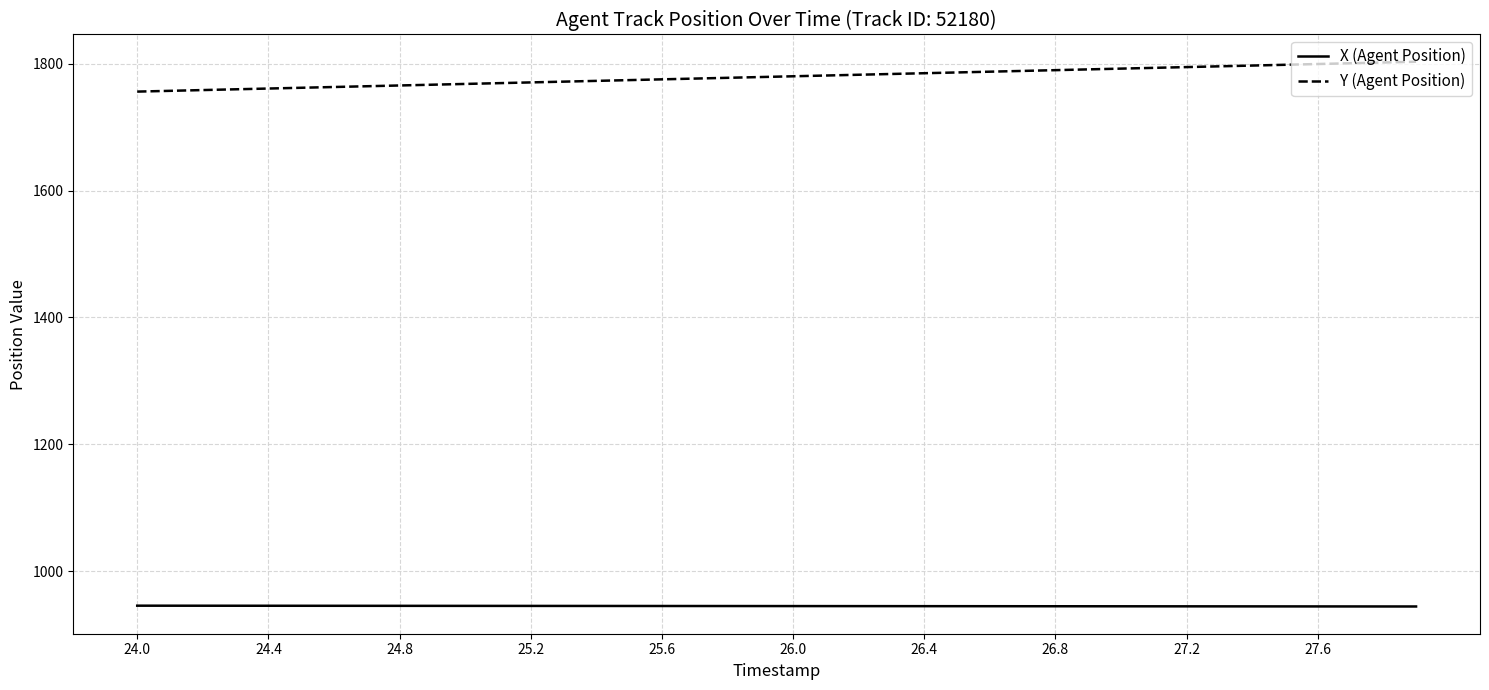

Rank the series by their average value, from lowest to highest.

X (Agent Position), Y (Agent Position)